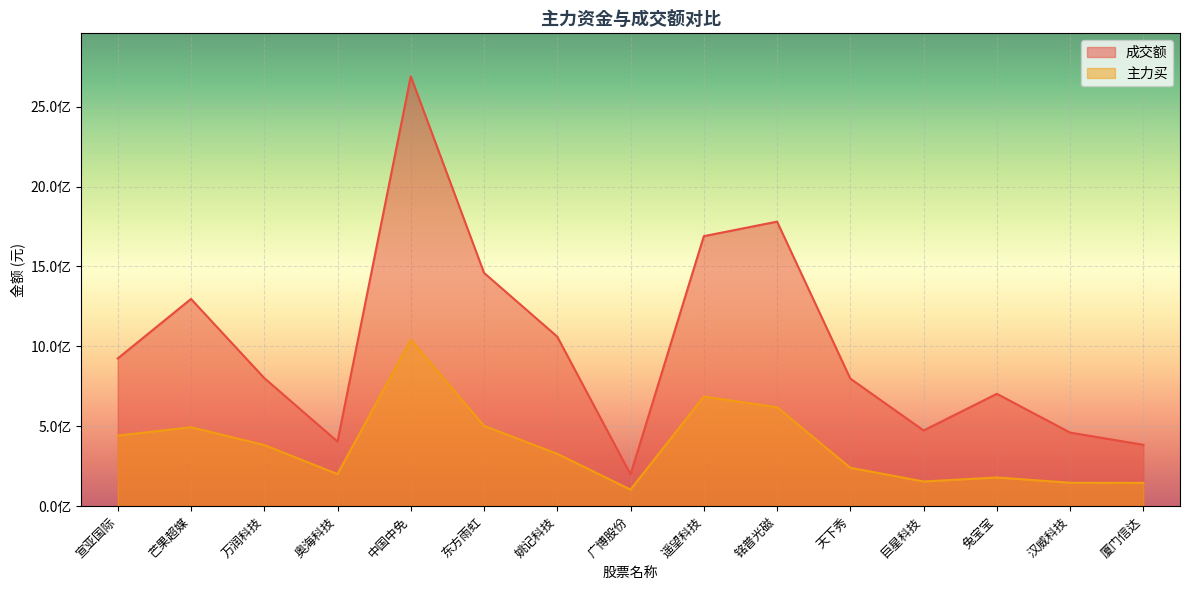

True or false: 成交额 has more than 2 points higher than both neighbors.

True